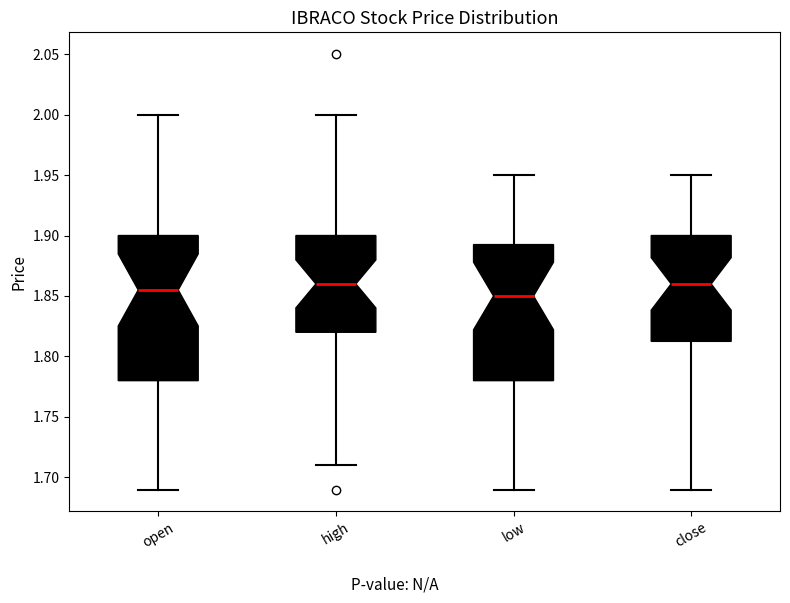

Reading left to right, read every box against the y-axis: the position of its median line, the range the box covers, and the ends of its whiskers. The values are not printed on the chart, so give them approximately, as read against the axis.

open: median 1.855, box 1.780 to 1.900, whiskers 1.690 to 2.000
high: median 1.860, box 1.820 to 1.900, whiskers 1.710 to 2.000
low: median 1.850, box 1.780 to 1.895, whiskers 1.690 to 1.950
close: median 1.860, box 1.815 to 1.900, whiskers 1.690 to 1.950